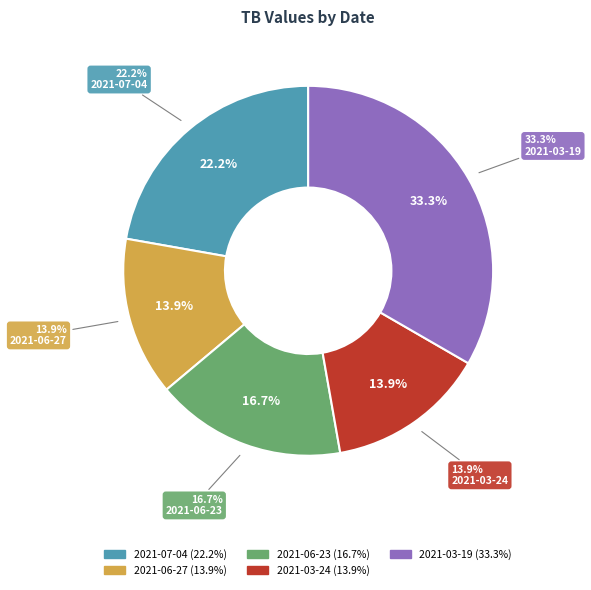

To the nearest percent, what percentage of the pie is 2021-07-04?

22%